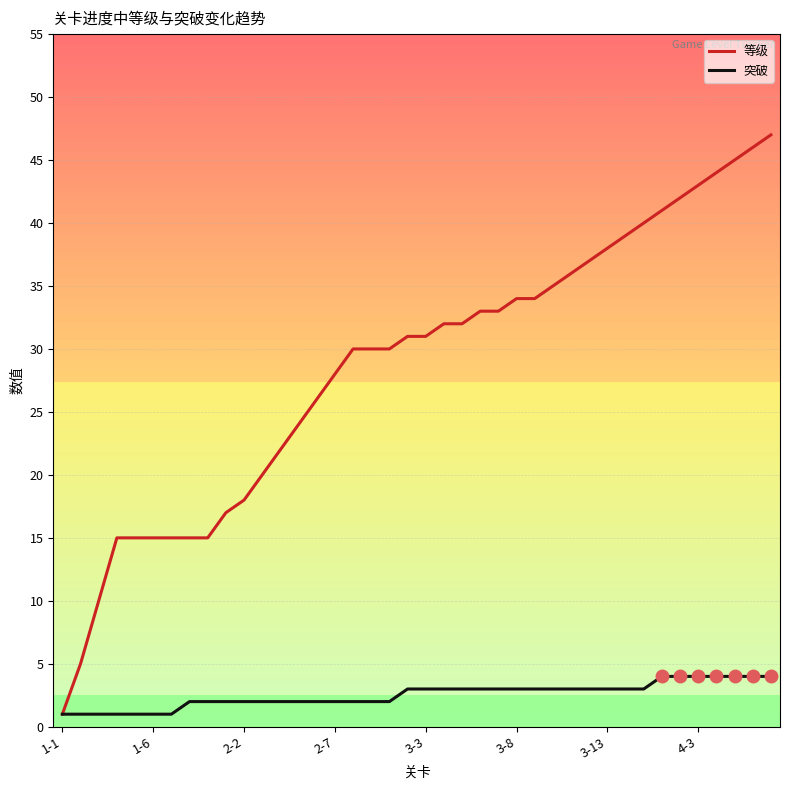

Which series has the largest range (max minus min)?

等级